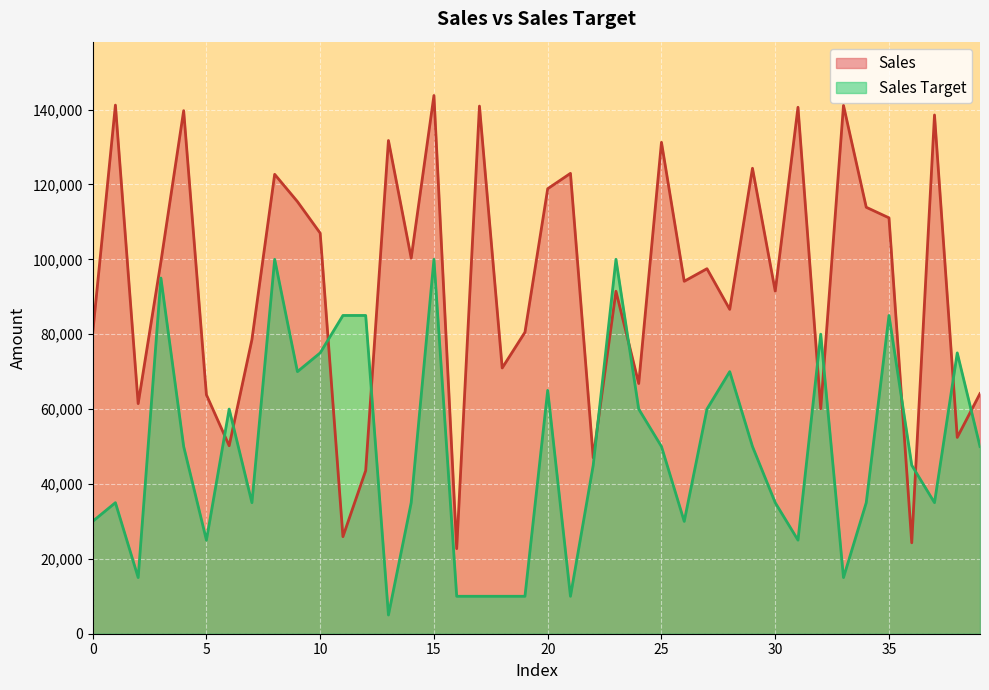

What is the value of the Sales Target point at the 7th from the left?

60000